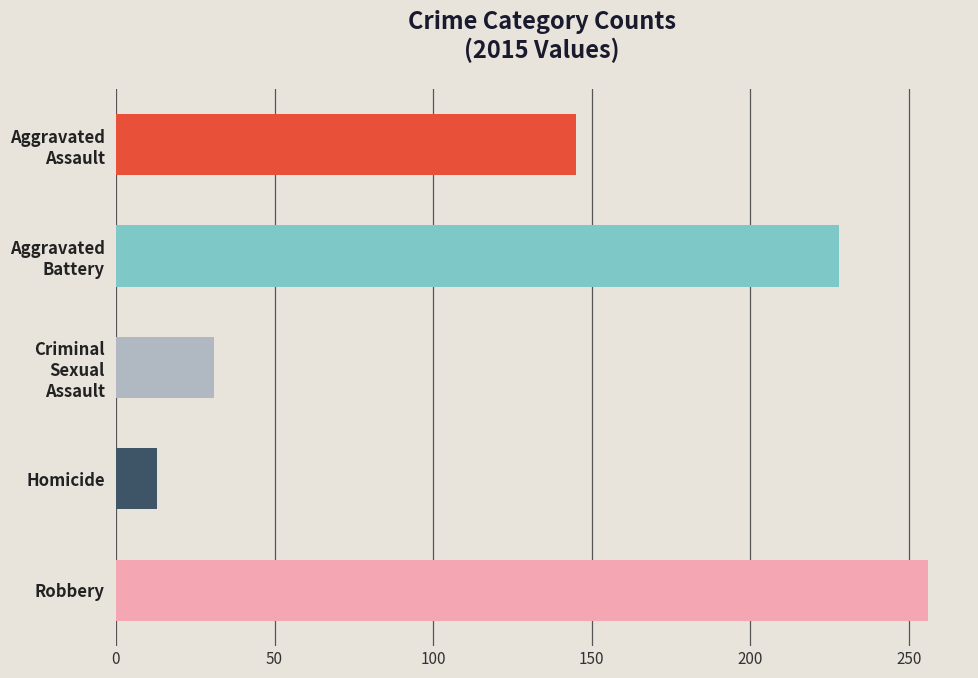

Reading bottom to top, extract all data points from this chart.

256	13	31	228	145